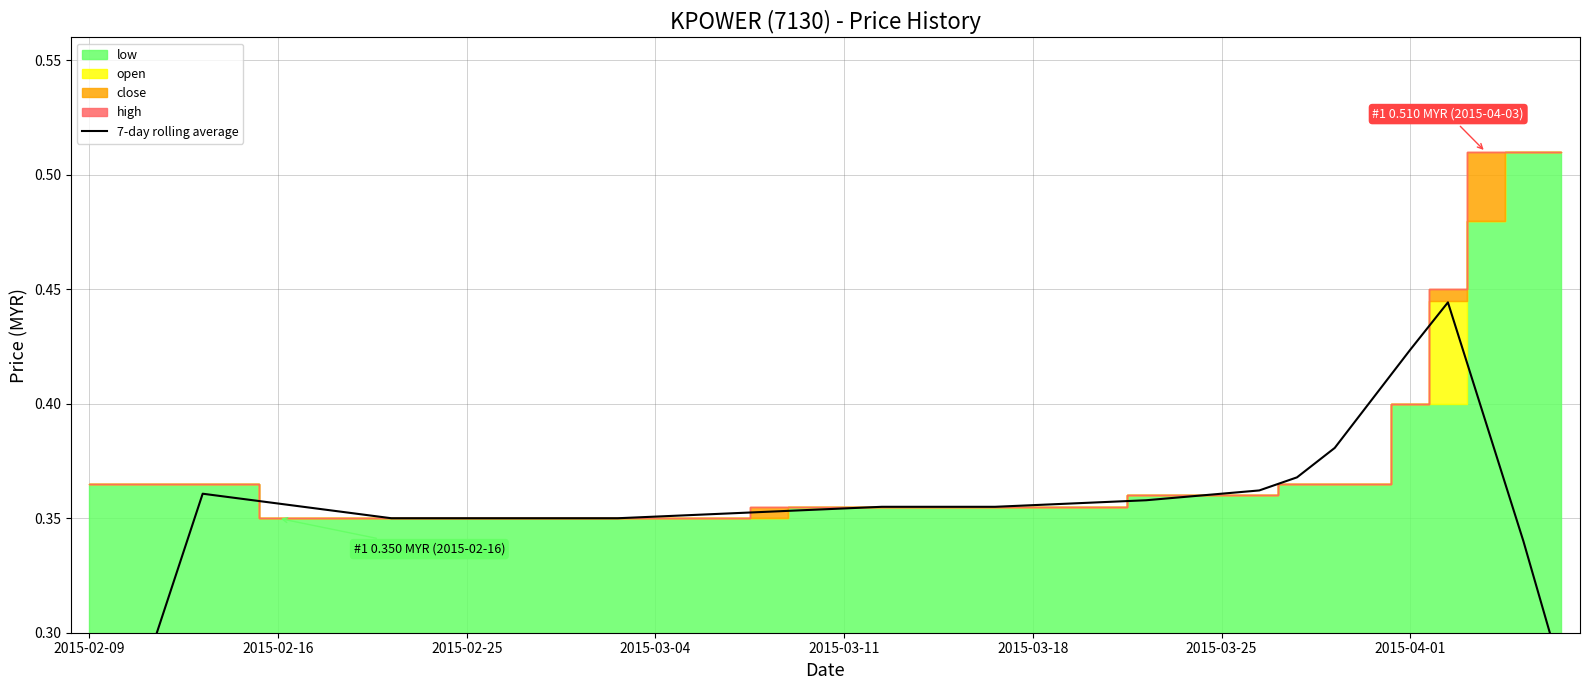

Does the chart display data point markers on the line(s)?

No